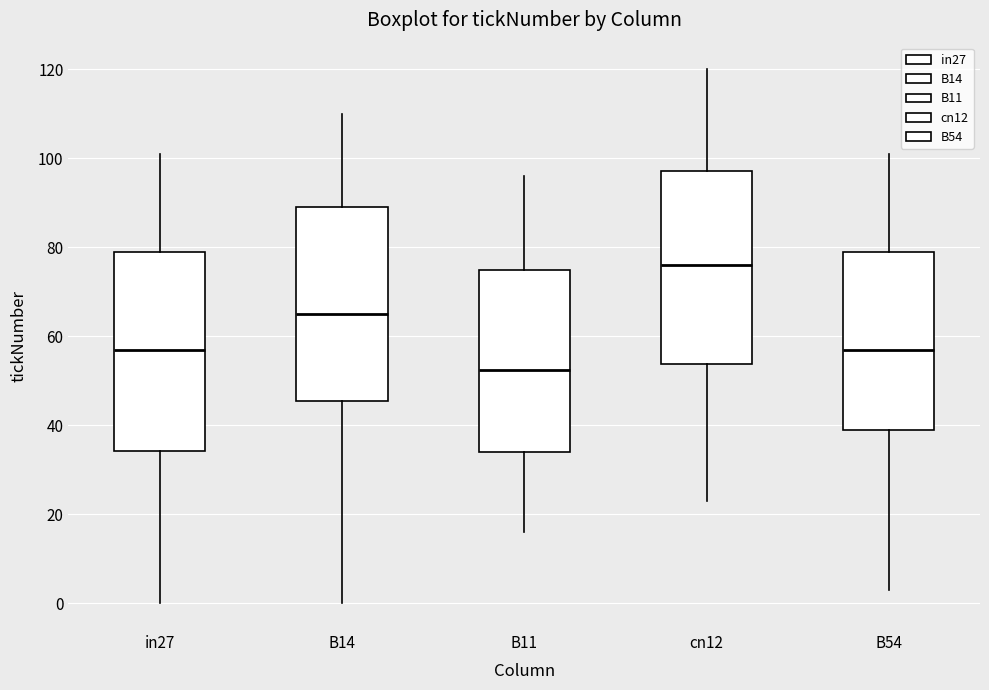

Reading left to right, transcribe this box plot: for each box, give where its median line is, the range the box spans, and where its two whiskers end, as read against the y-axis. The values are not printed on the chart, so give them approximately, as read against the axis.

in27: median 58, box 34 to 80, whiskers 0 to 102
B14: median 66, box 46 to 90, whiskers 0 to 110
B11: median 52, box 34 to 76, whiskers 16 to 96
cn12: median 76, box 54 to 98, whiskers 24 to 120
B54: median 58, box 40 to 80, whiskers 4 to 102